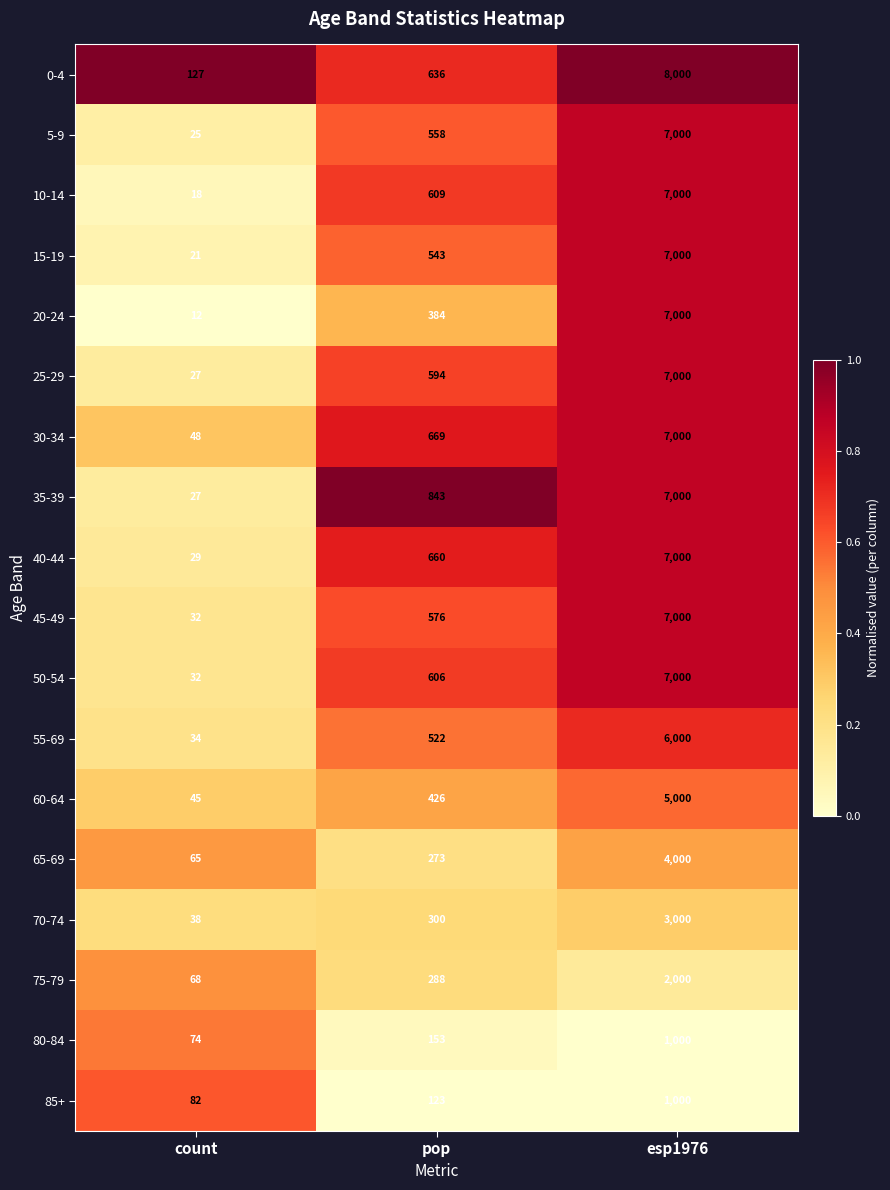

What is the sum of the 65-69 values at pop and count?

338